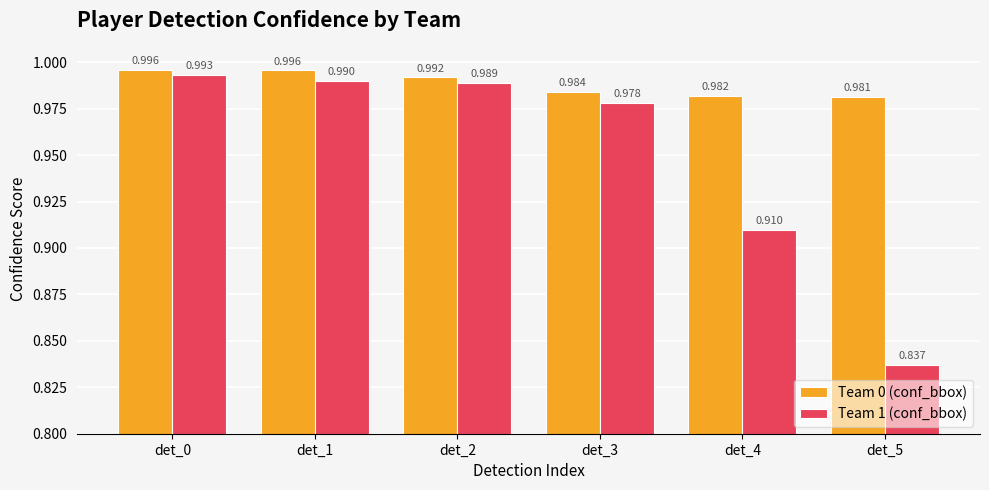

What are all the series names shown in the legend?

Team 0 (conf_bbox), Team 1 (conf_bbox)